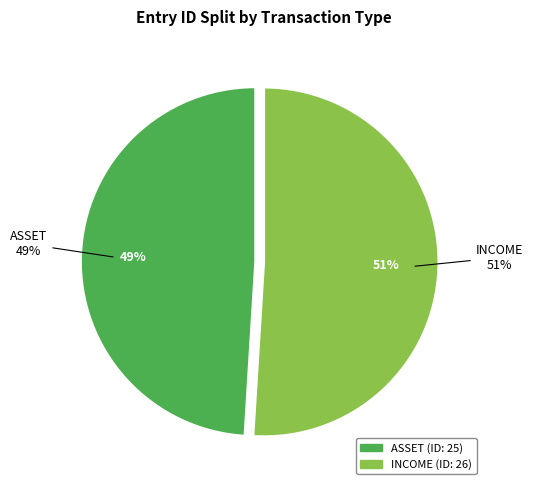

What is the change in value from ASSET to INCOME?

+1